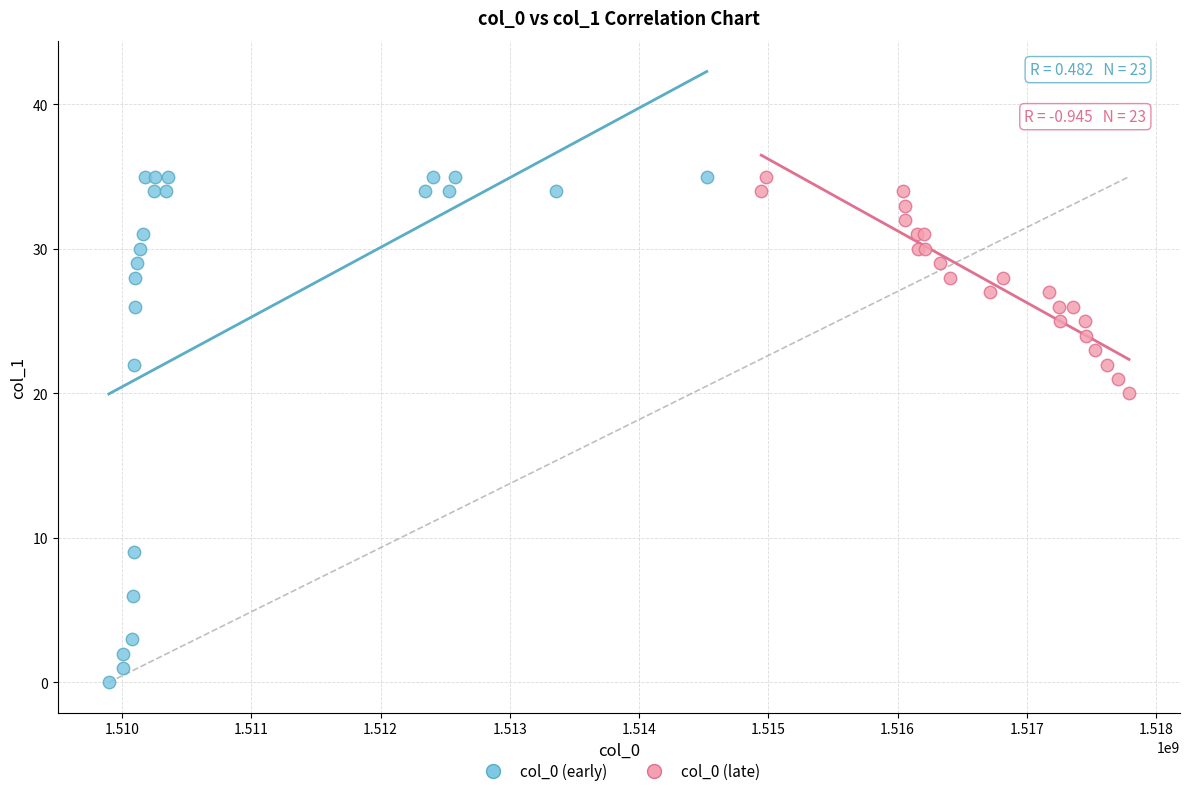

Which series reaches the minimum Y coordinate?

col_0 (early)